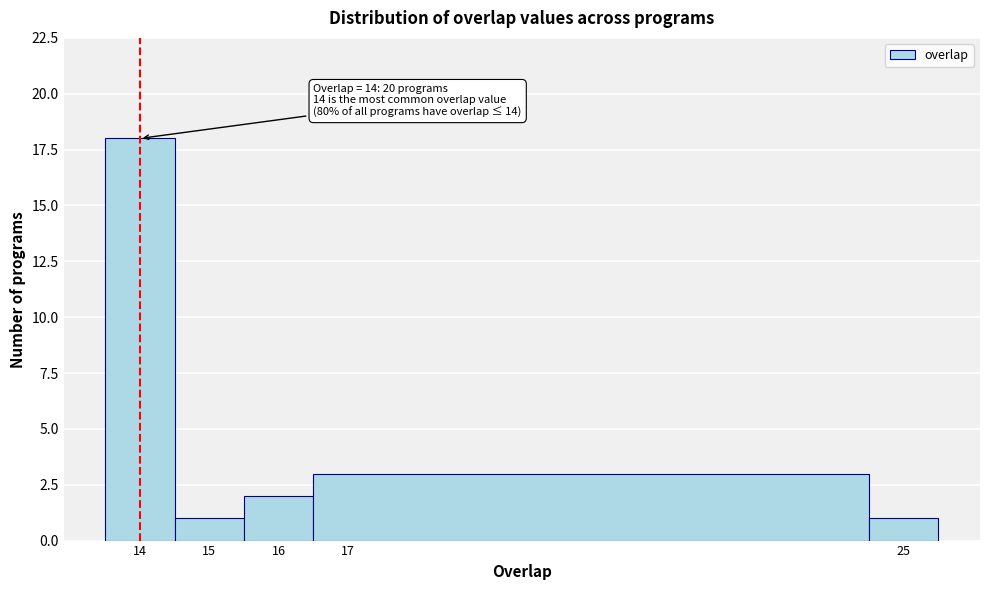

Over which range of the x-axis is the bar tallest?

13.5 to 14.5